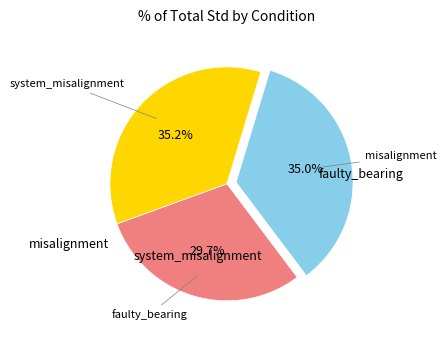

Does any single category account for the majority?

No